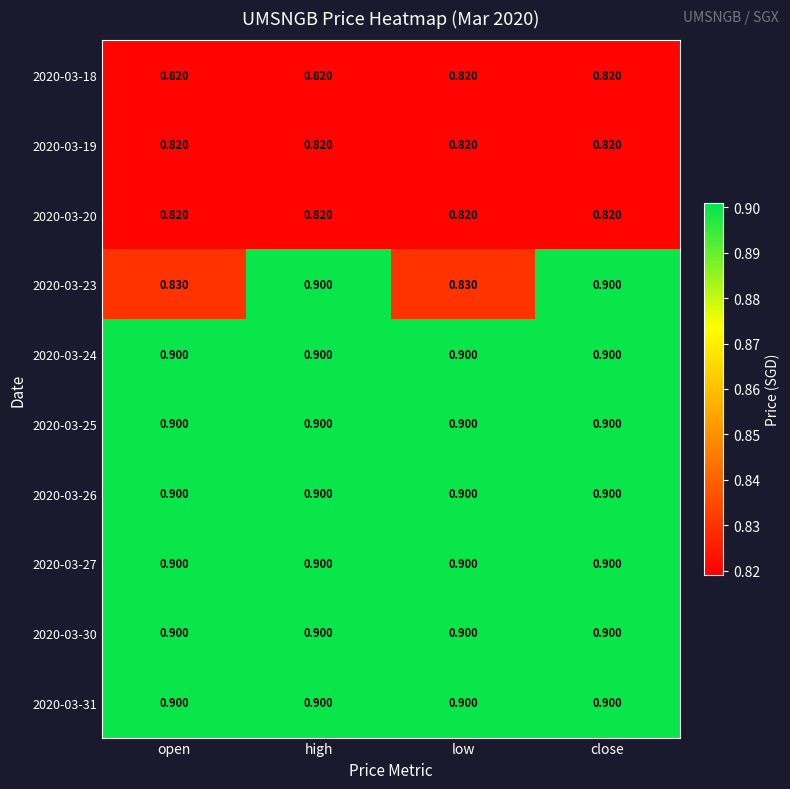

Which series has the largest total across all categories?

2020-03-24